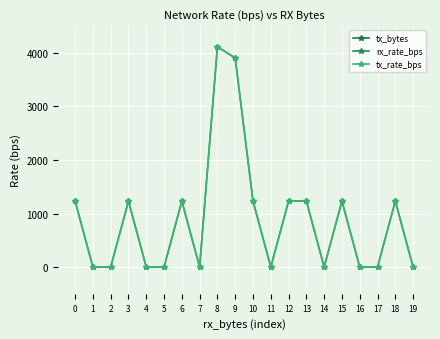

Which series has the largest total across all categories?

tx_bytes